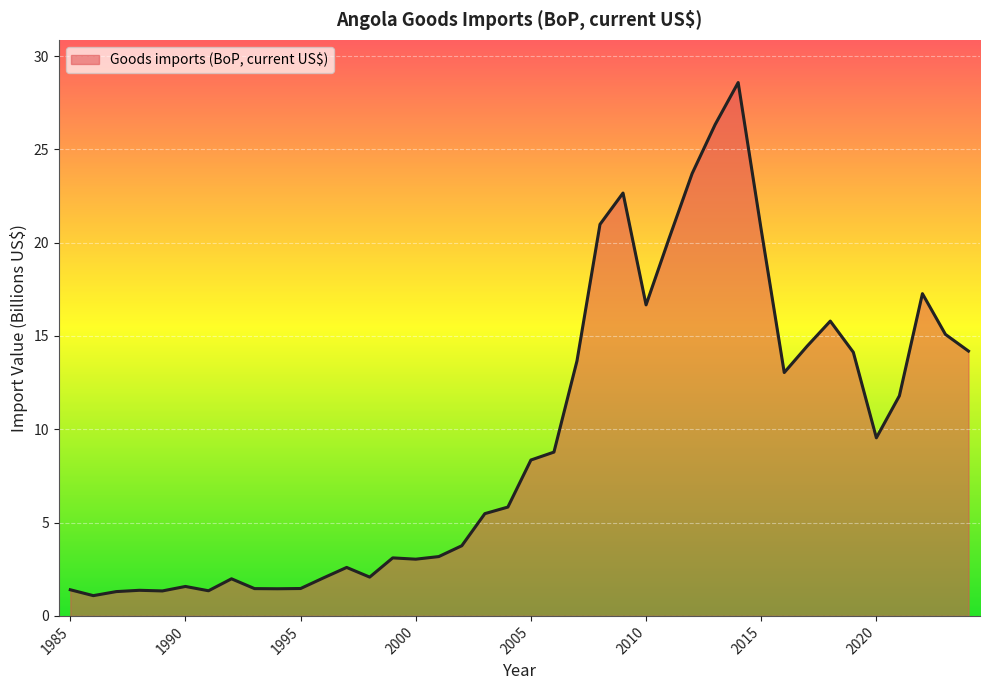

What is the smallest value displayed?

1.1